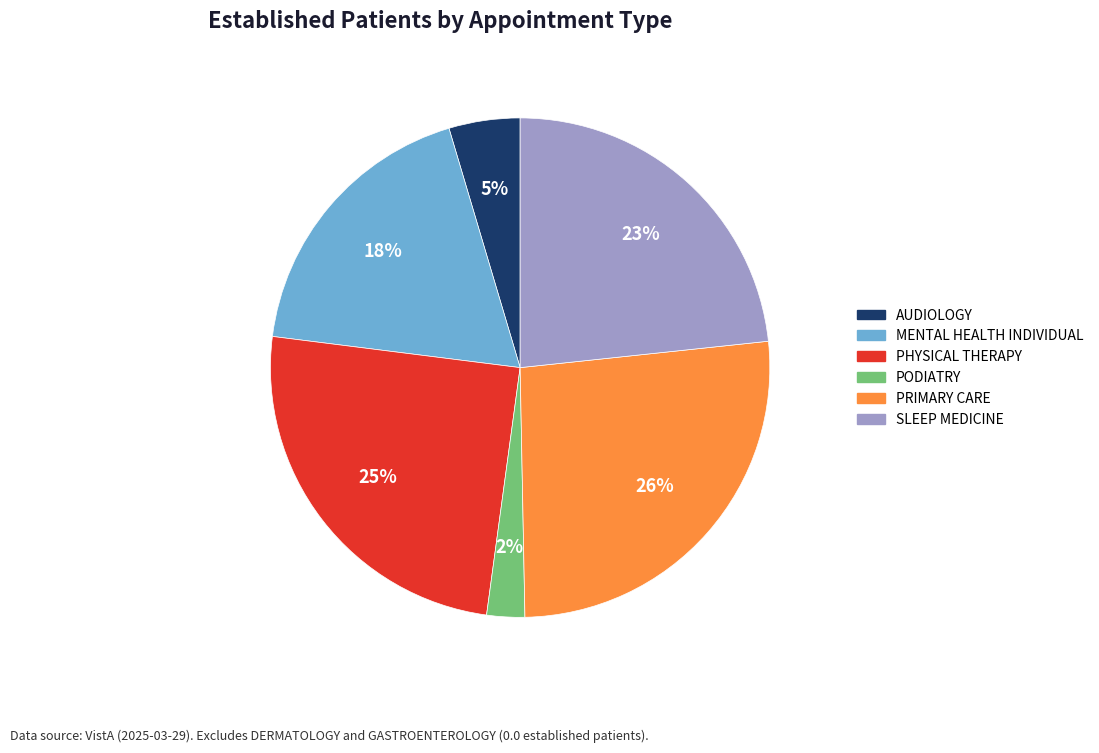

To the nearest percent, what is the difference between the largest and smallest slice percentages?

24%